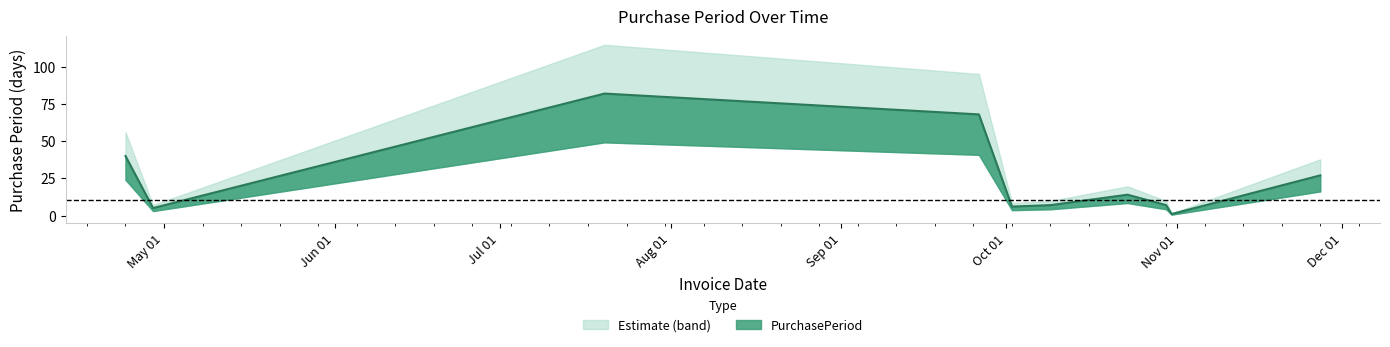

The chart shows a value of 7 at 2017-10-30. True or false?

True